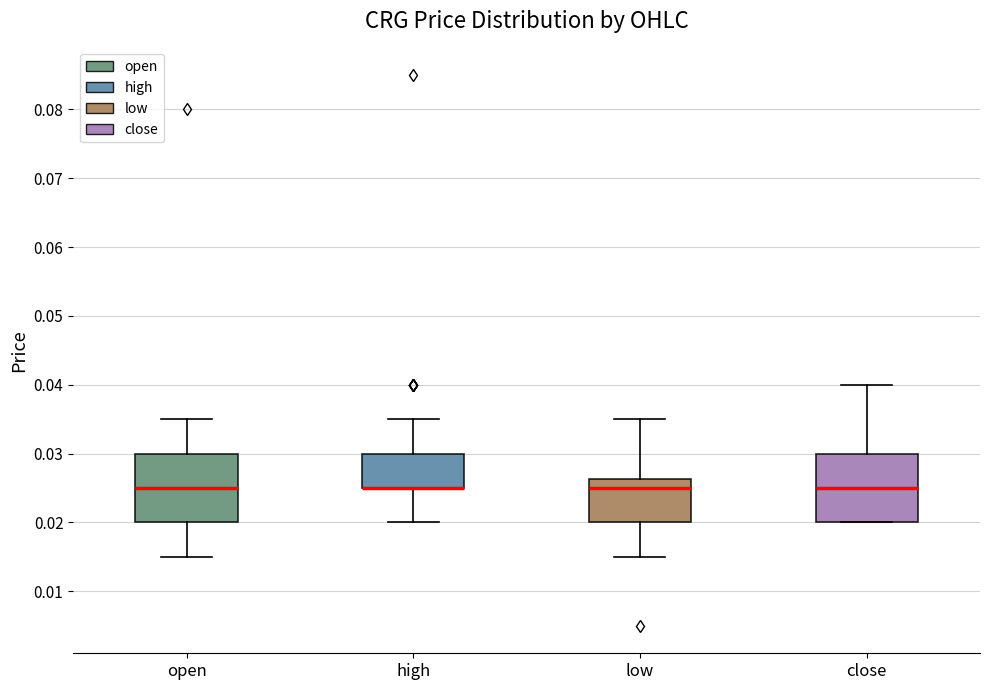

Reading left to right, read every box against the y-axis: the position of its median line, the range the box covers, and the ends of its whiskers. The values are not printed on the chart, so give them approximately, as read against the axis.

open: median 0.025, box 0.020 to 0.030, whiskers 0.015 to 0.035
high: median 0.025 (drawn on the box's lower edge), box 0.025 to 0.030, whiskers 0.020 to 0.035
low: median 0.025, box 0.020 to 0.026, whiskers 0.015 to 0.035
close: median 0.025, box 0.020 to 0.030, whiskers 0.020 to 0.040